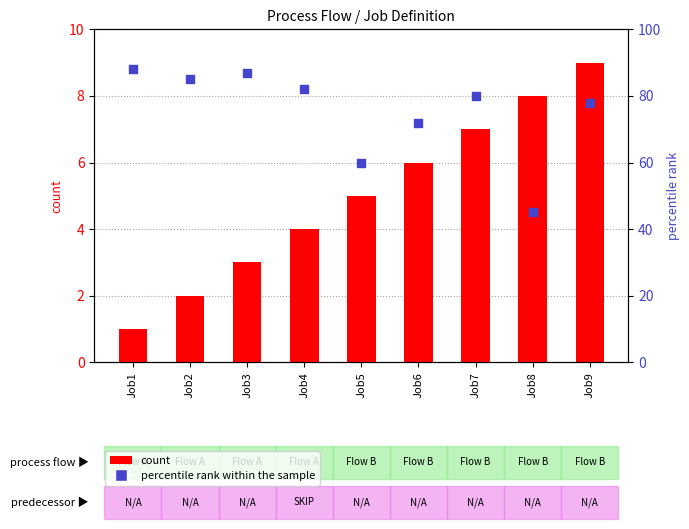

Is the value of count at Job6 greater than the value of percentile rank within the sample at Job4?

No